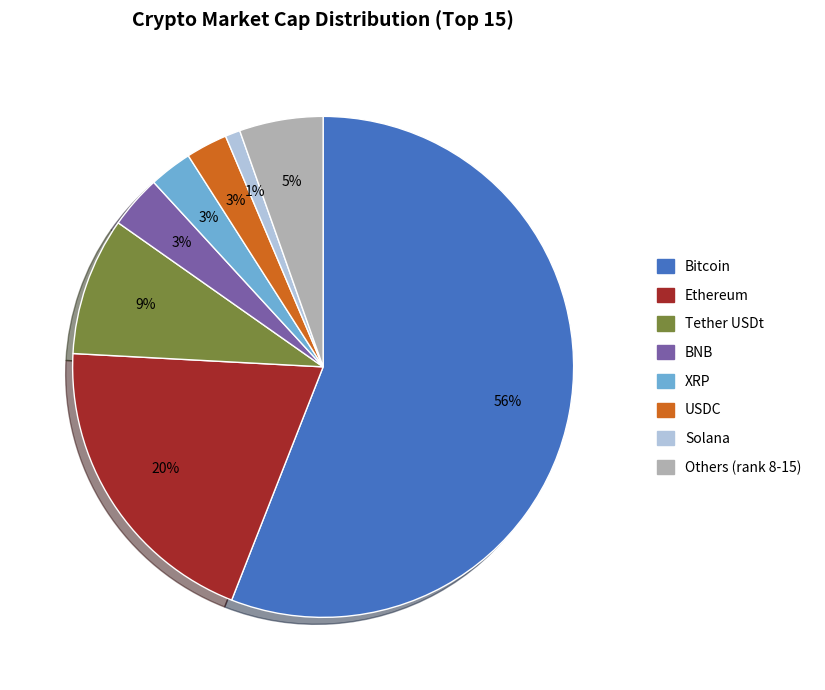

What percentage is the Tether USDt slice, to the nearest percent?

9%